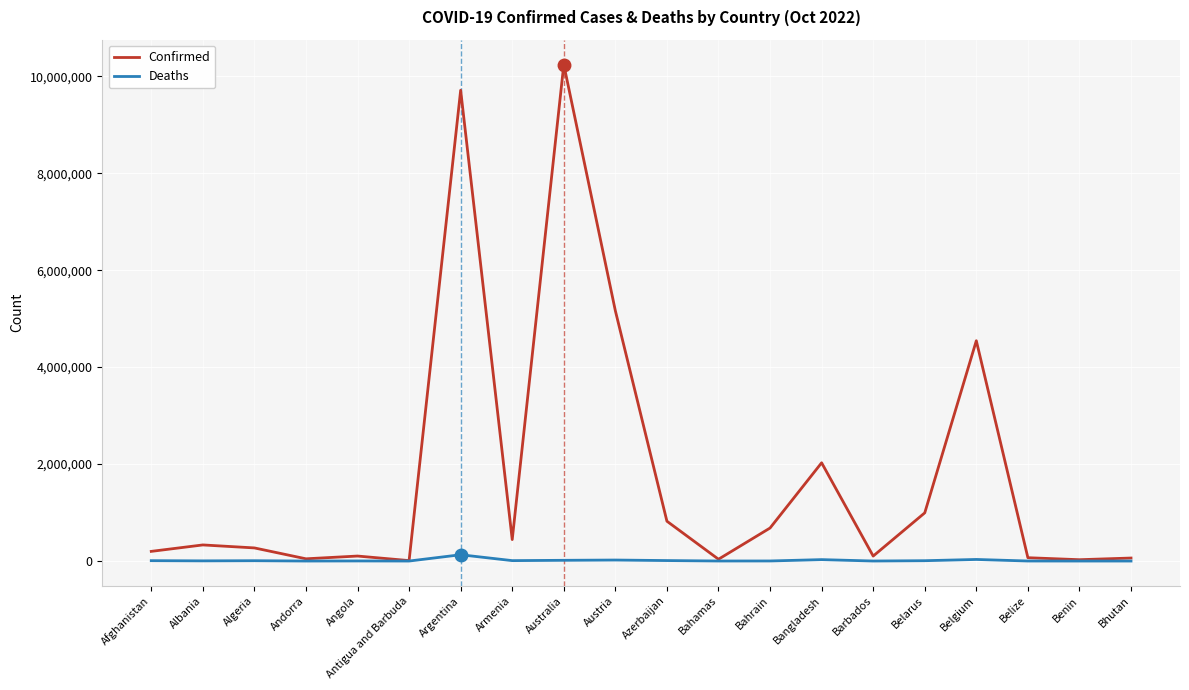

What position from the right is Armenia?

13